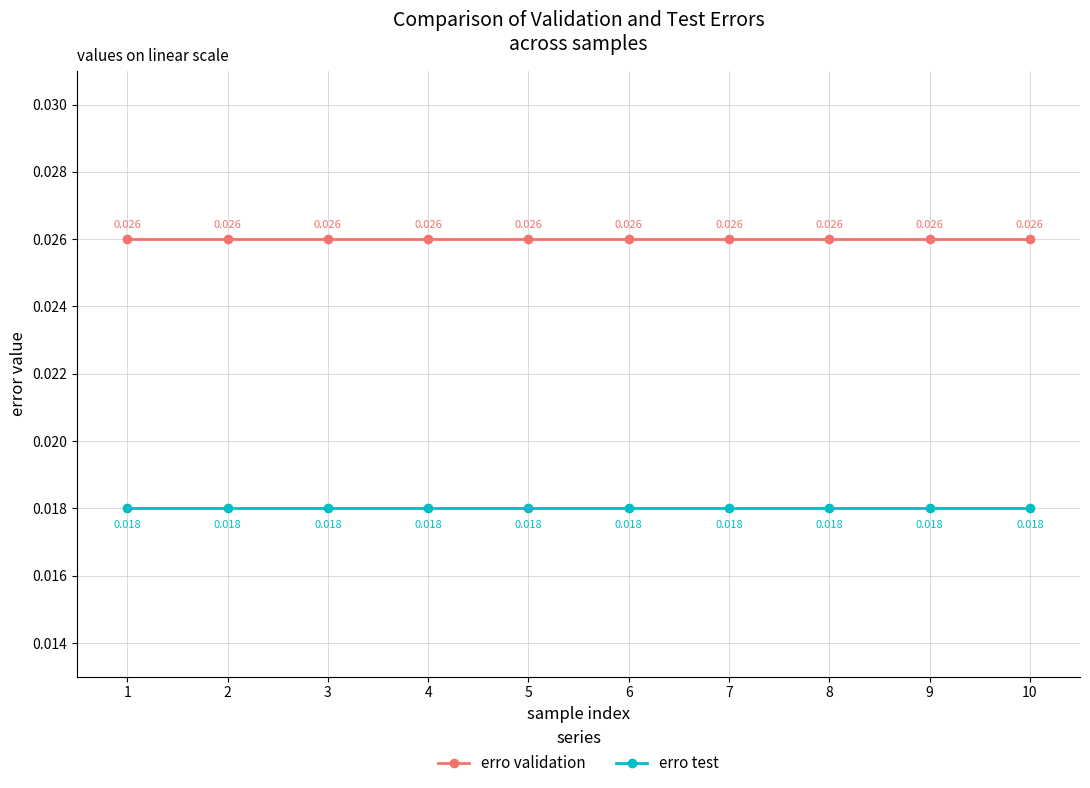

Which series has the largest total across all categories?

erro validation